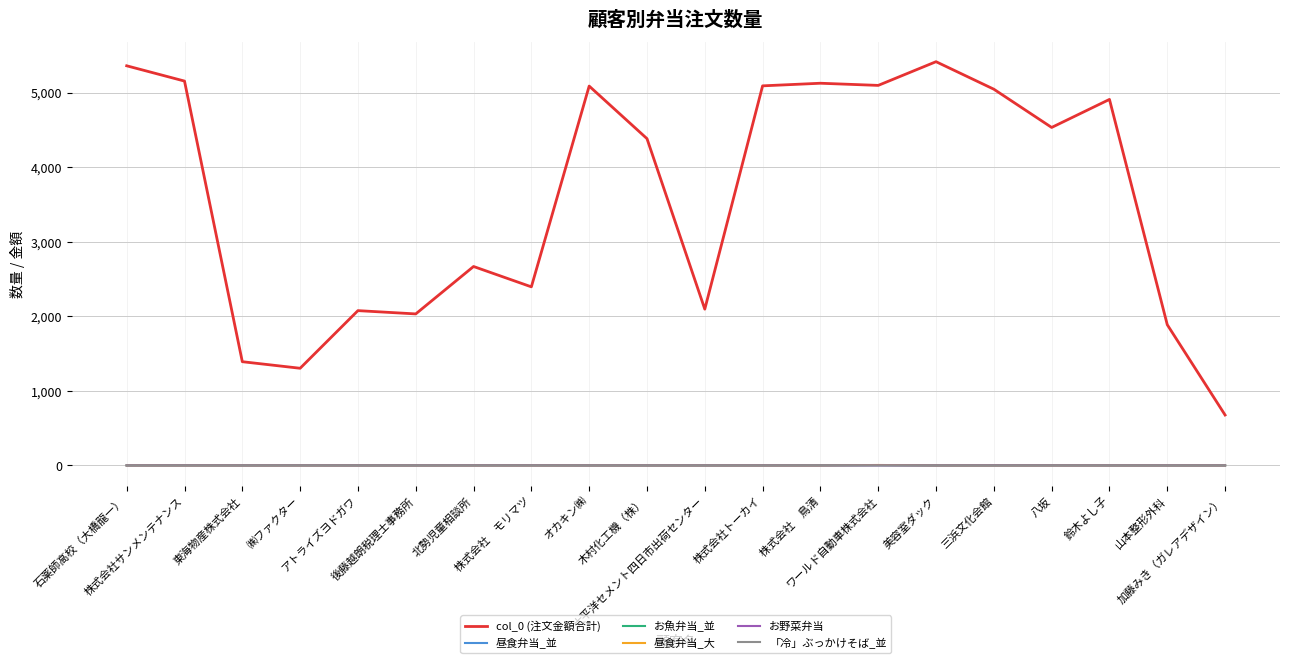

Which series changed the most between 後藤越朗税理士事務所 and 八坂?

col_0 (注文金額合計)